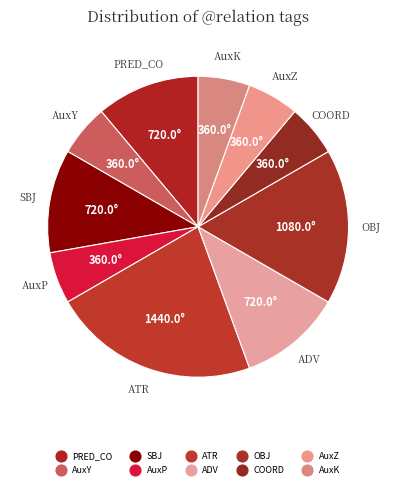

What percentage is the AuxK slice, to the nearest percent?

6%